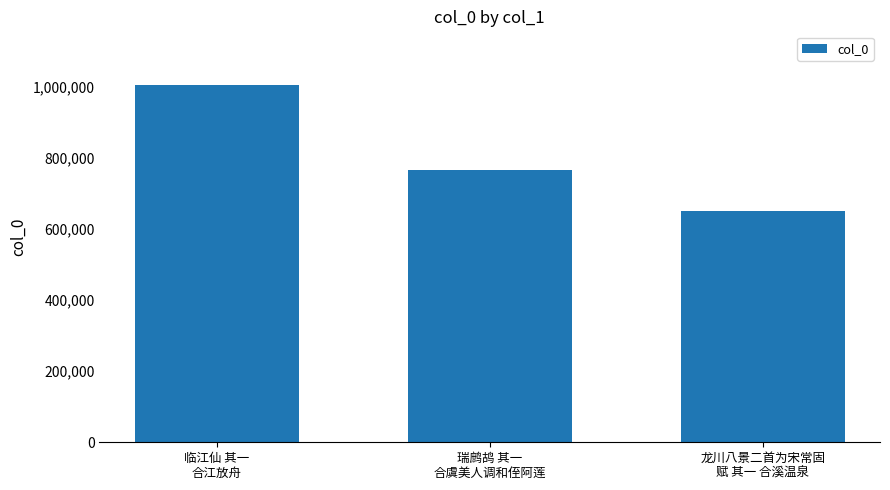

Is it true that the value at 龙川八景二首为宋常固
赋 其一 合溪温泉 is 205610?

False